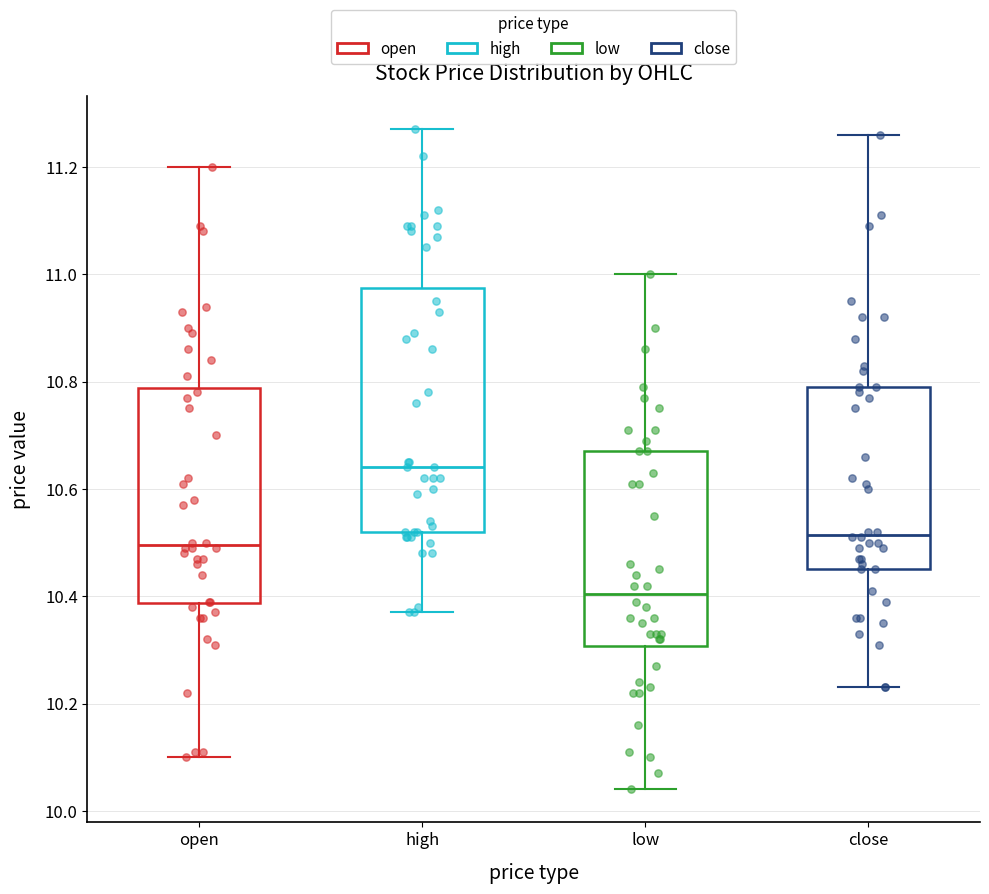

Where does the median line of the box for low sit on the y-axis? The values are not printed on the chart, so give them approximately, as read against the axis.

10.40